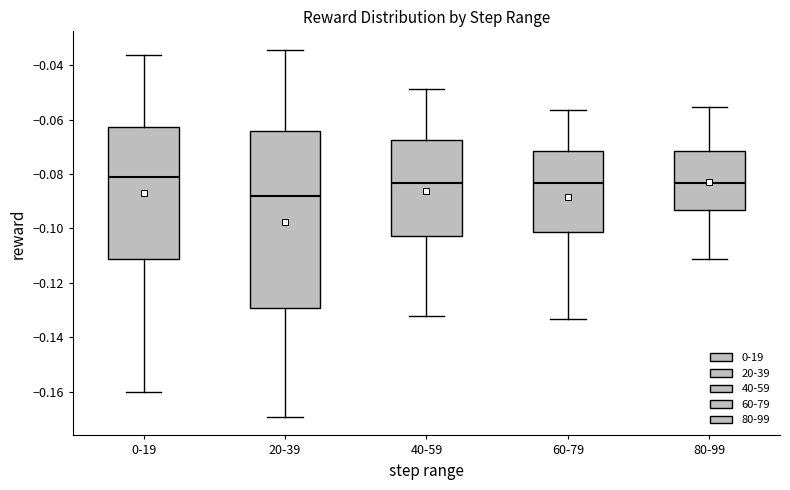

Where does the lower whisker of the box for 20-39 end on the y-axis? The values are not printed on the chart, so give them approximately, as read against the axis.

-0.170